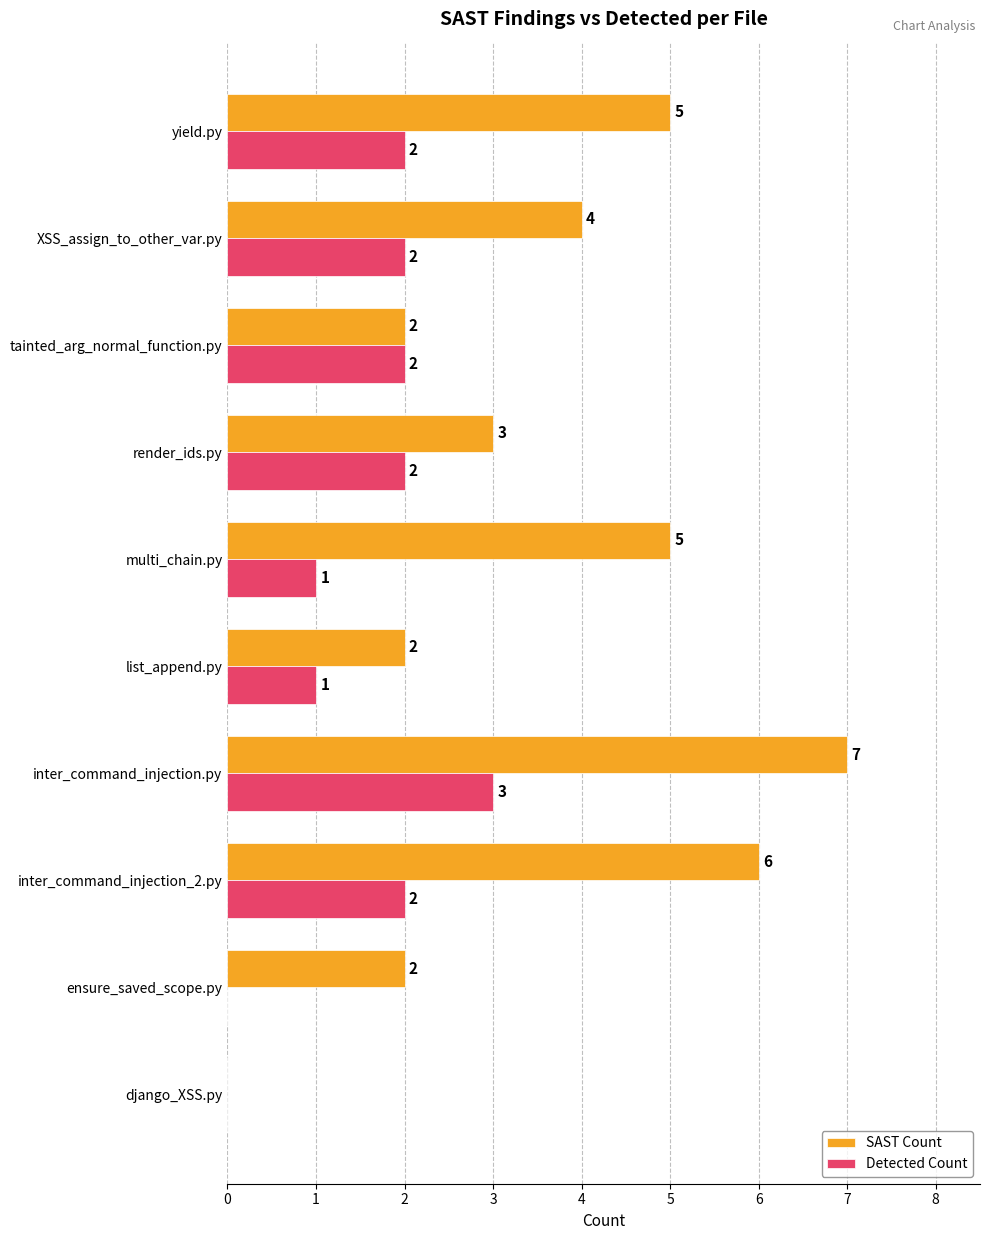

The value of SAST Count at tainted_arg_normal_function.py is 1. True or false?

False